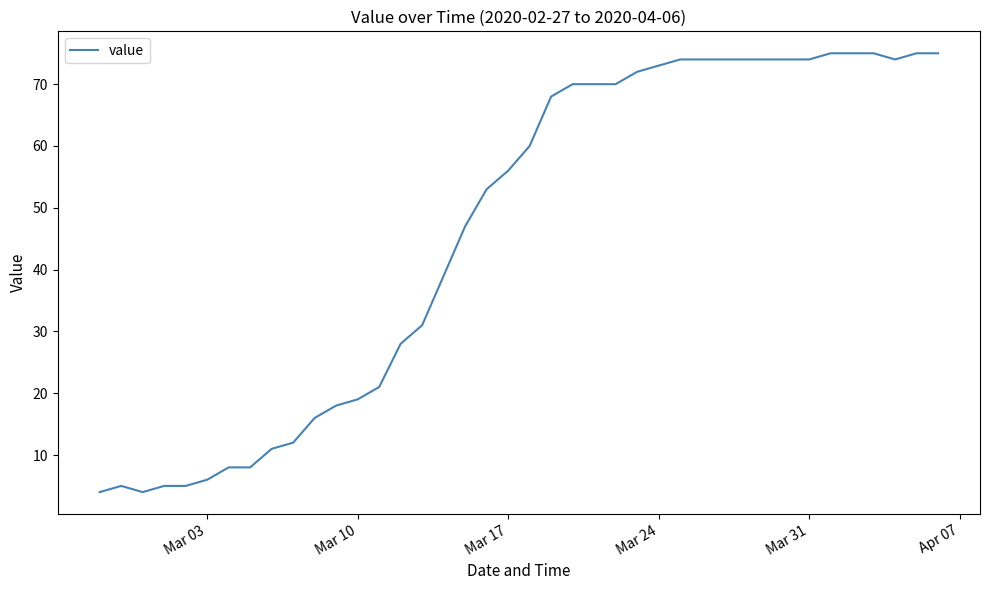

What is the difference between the maximum and minimum values?

71